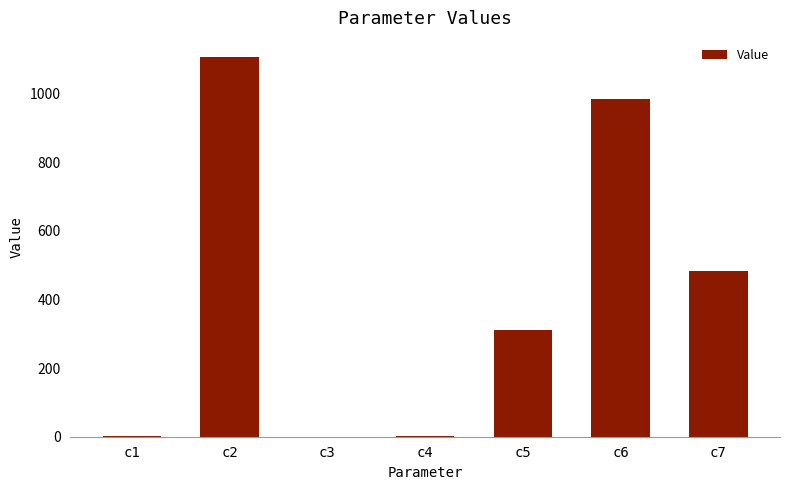

What is the average value?

412.5